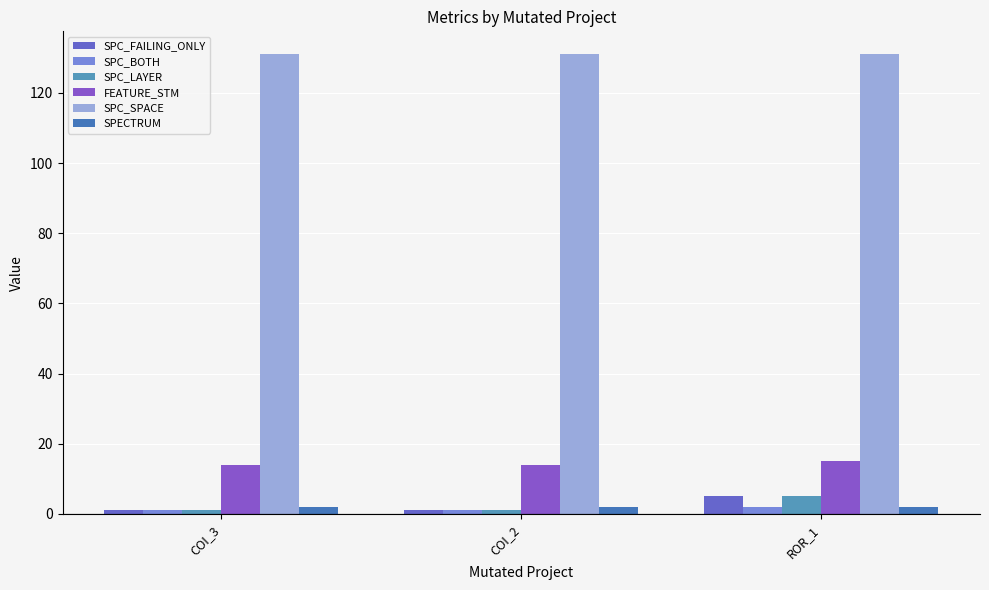

What is the value of the FEATURE_STM bar at the 1st from the left?

14